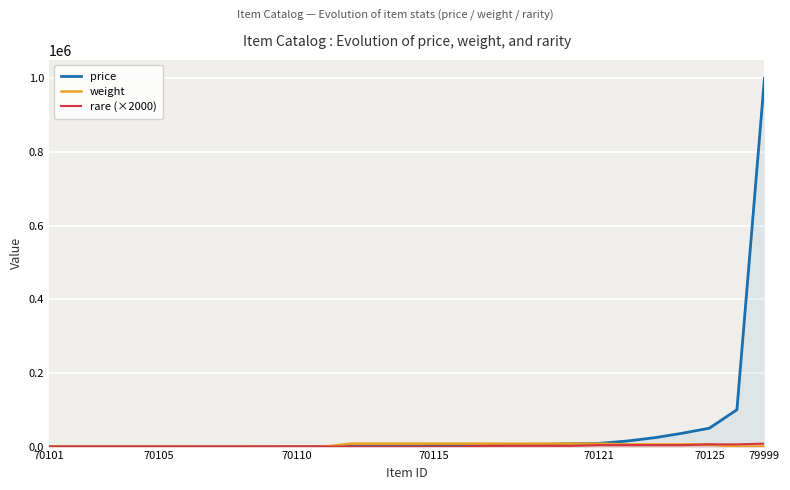

Which series has the widest spread of values?

price